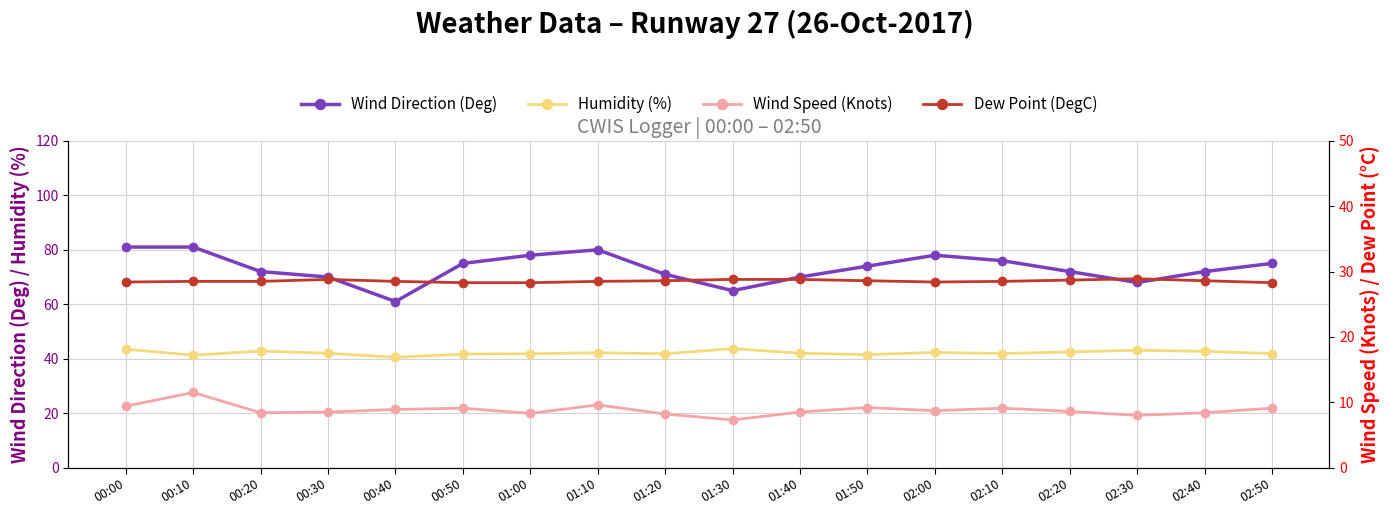

What is the difference between the maximum and second lowest values in the Humidity (%) series?

2.4